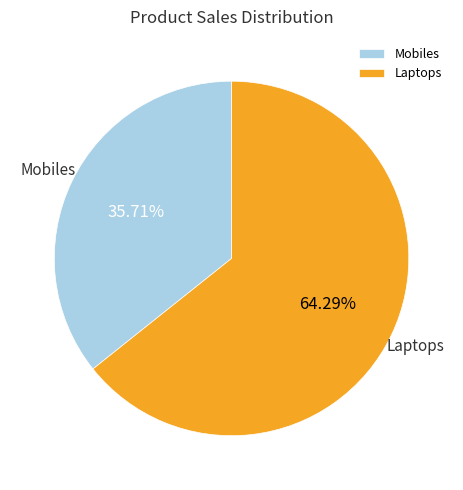

True or false: Laptops accounts for 64% of the total.

True